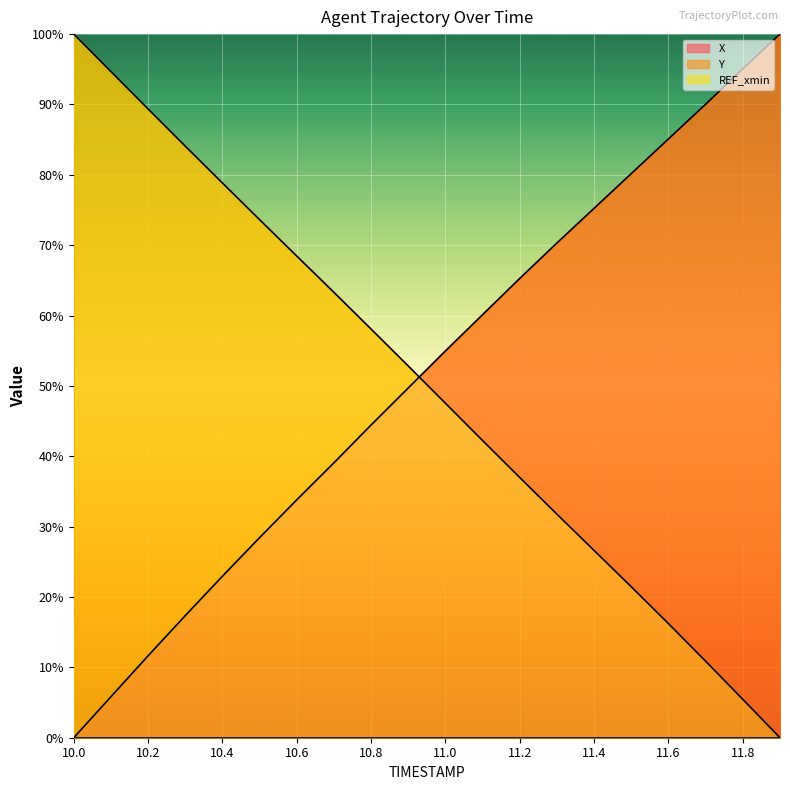

Which category has the highest value across all series?

11.9